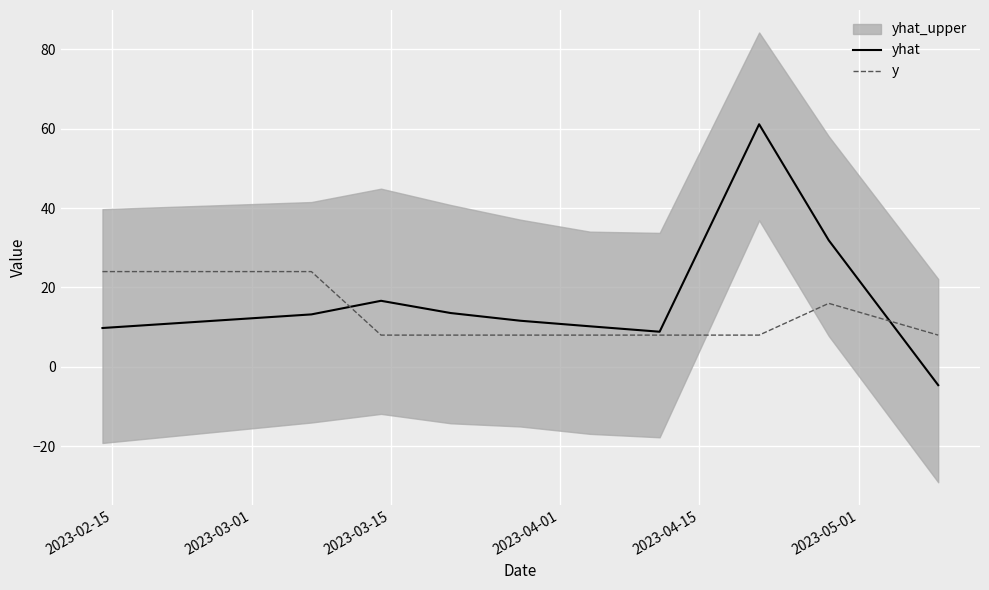

What is the minimum value for yhat?

-4.6